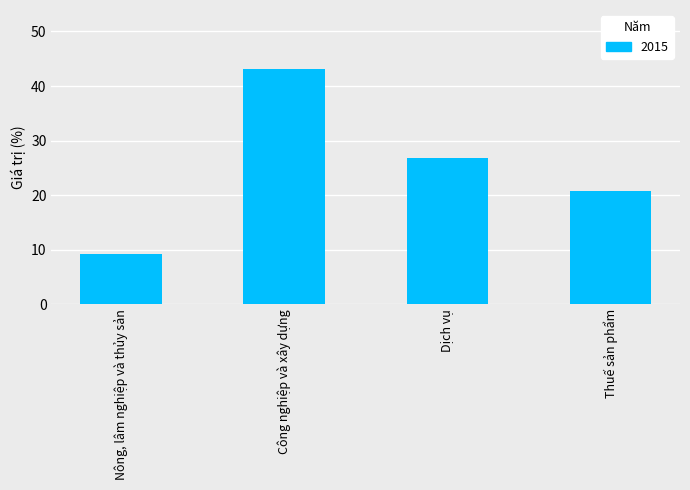

How many values exceed 26?

2